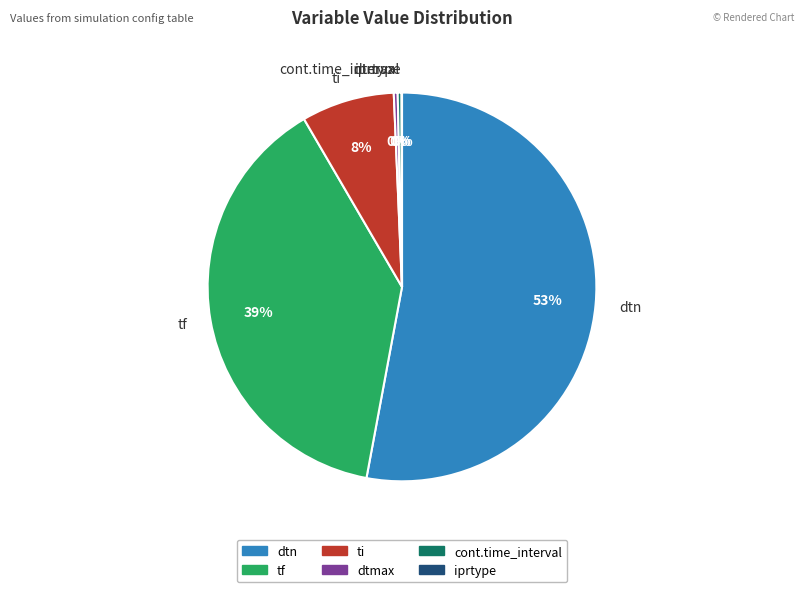

Do tf and ti together represent more than half of the pie?

No